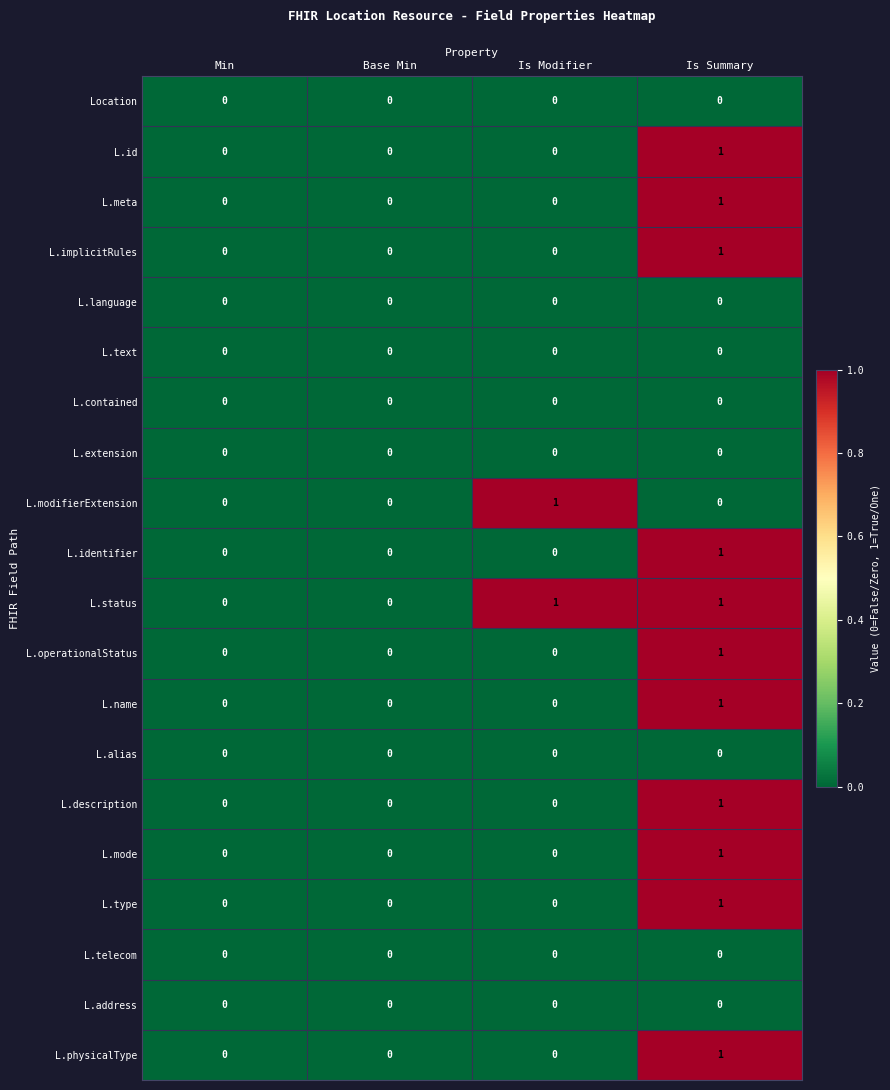

Which series has the largest total across all categories?

L.status